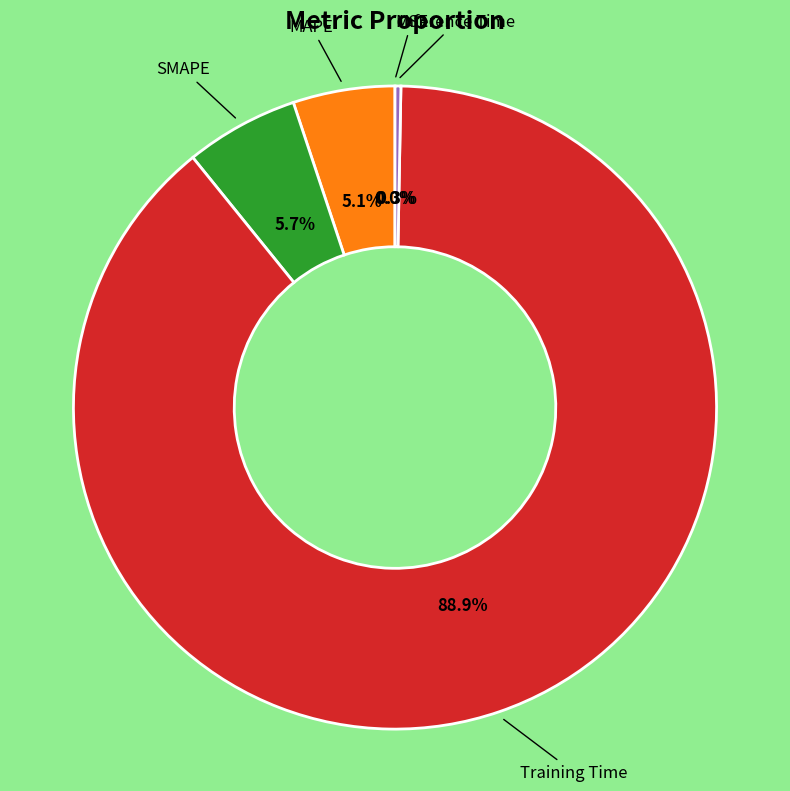

Is there a majority slice in this chart?

Yes